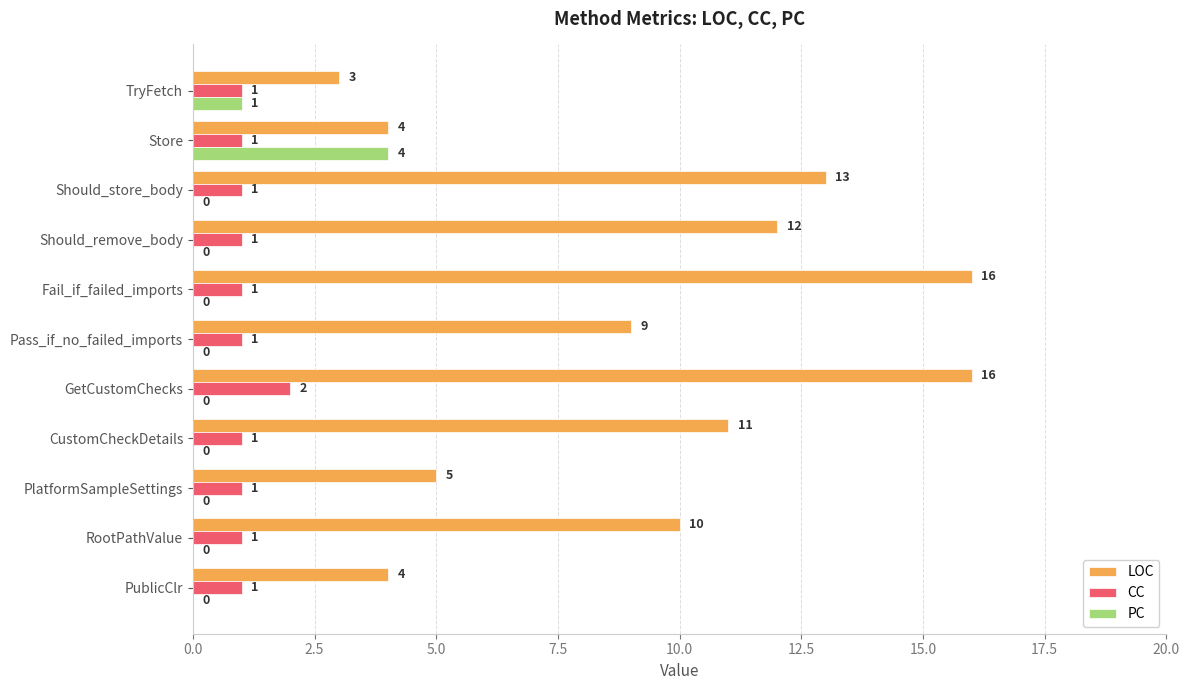

What is the sum of the LOC values at PublicClr and RootPathValue?

14